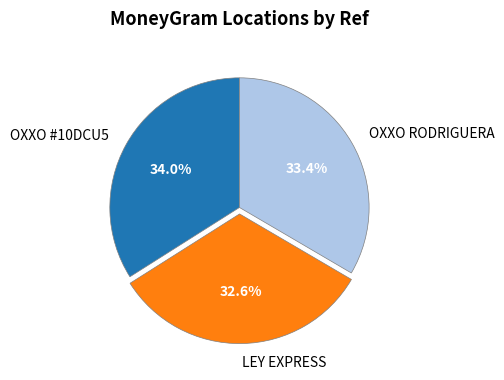

Is there any slice that represents more than half of the pie?

No